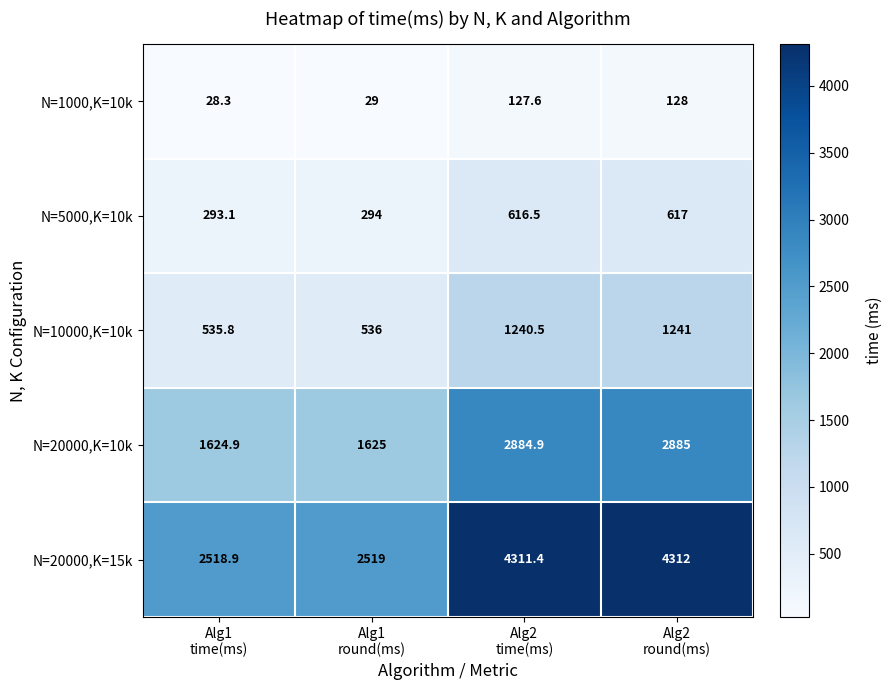

What is the difference between the maximum and minimum values in the N=20000,K=10k series?

1260.1